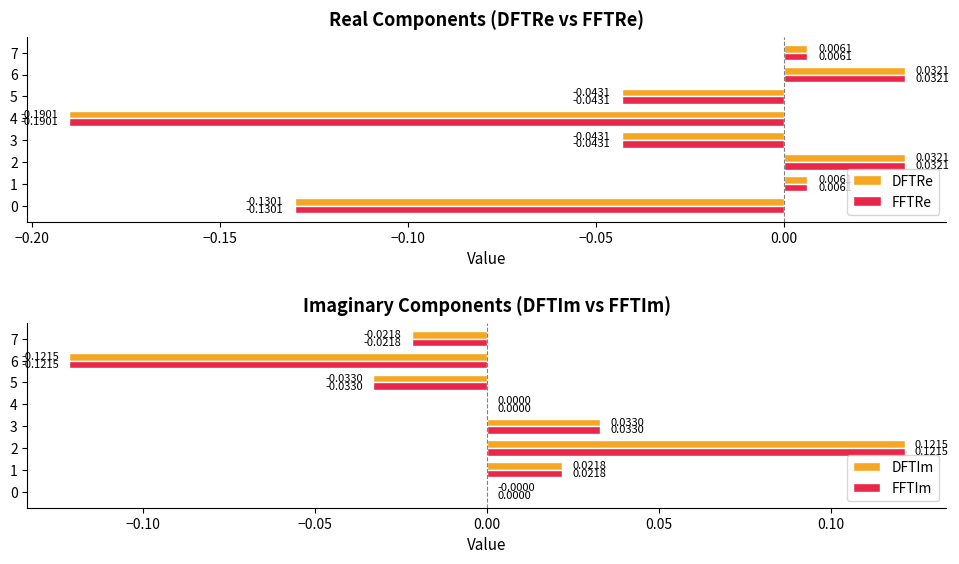

Is the value of DFTRe at 5 greater than the value of FFTRe at 7?

No